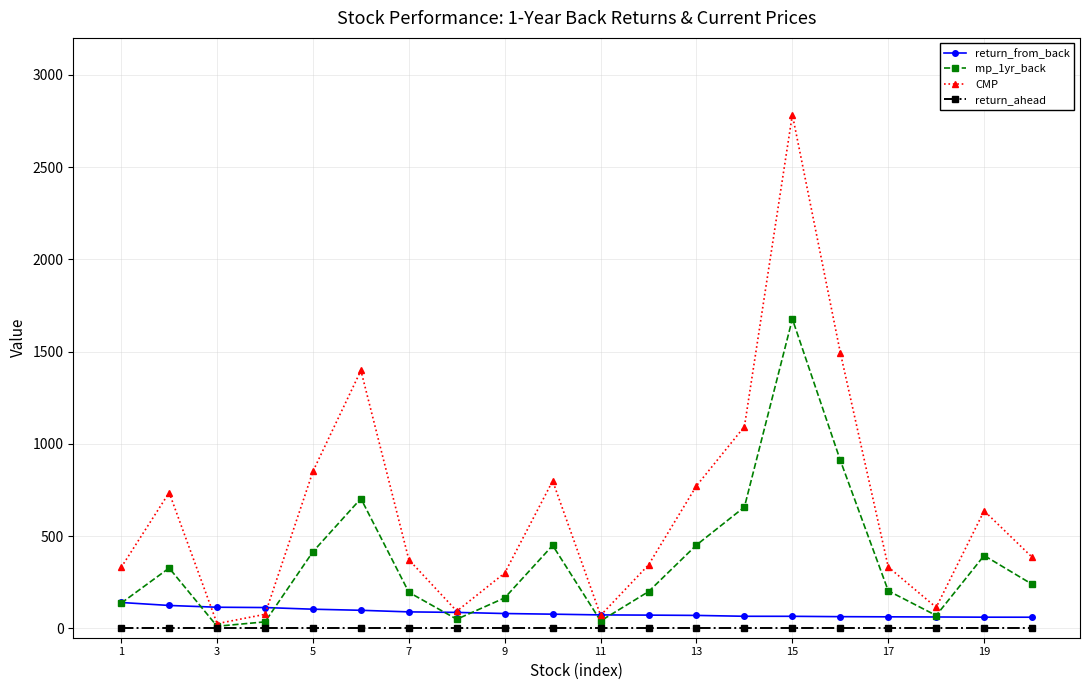

What is the value of the CMP point at the 1st from the left?

331.3